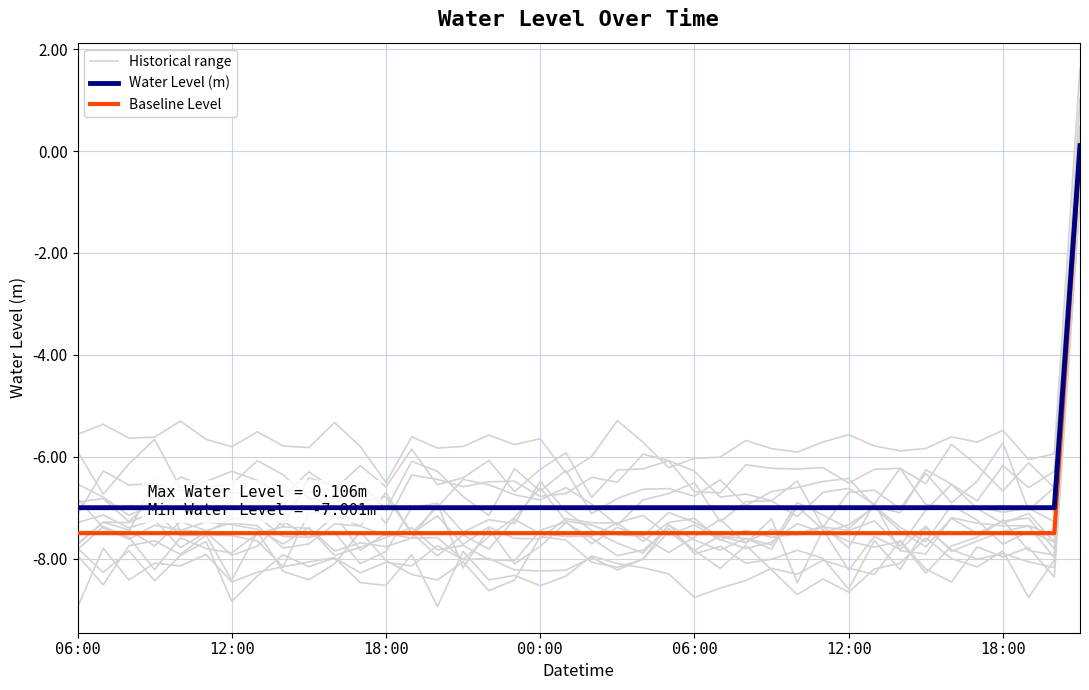

Is it true that Water Level (m) equals -11.9 at 11?

False